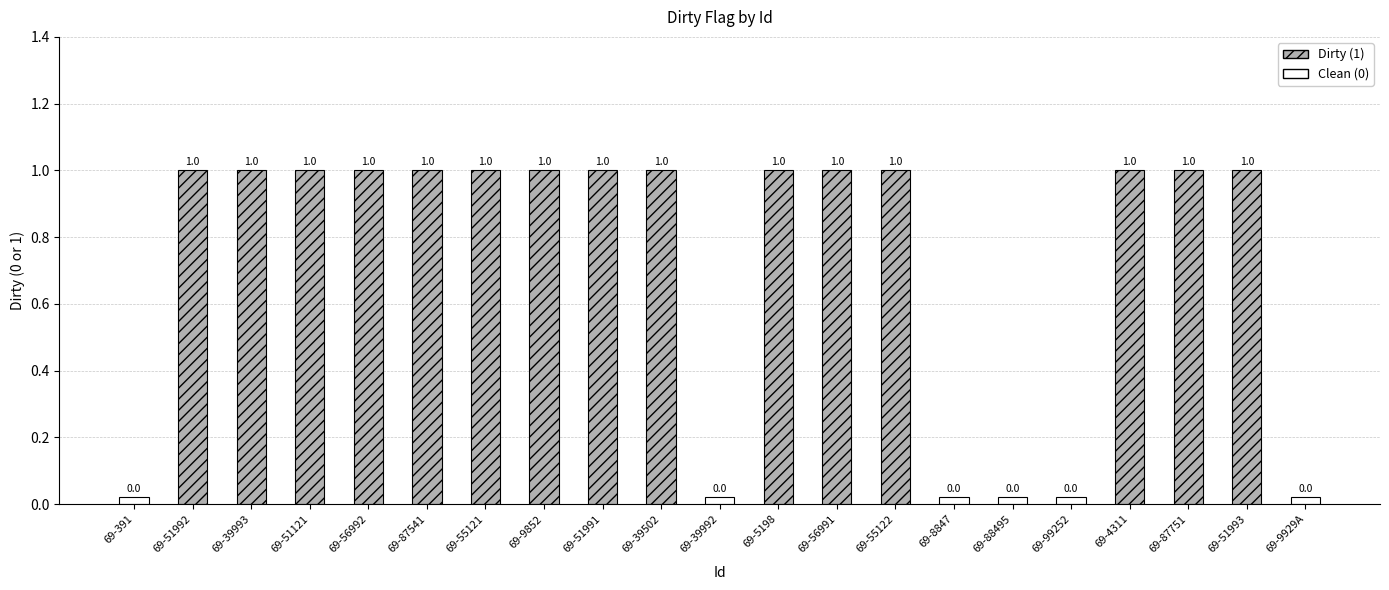

Is it true that the value at 69-51993 is 1?

True